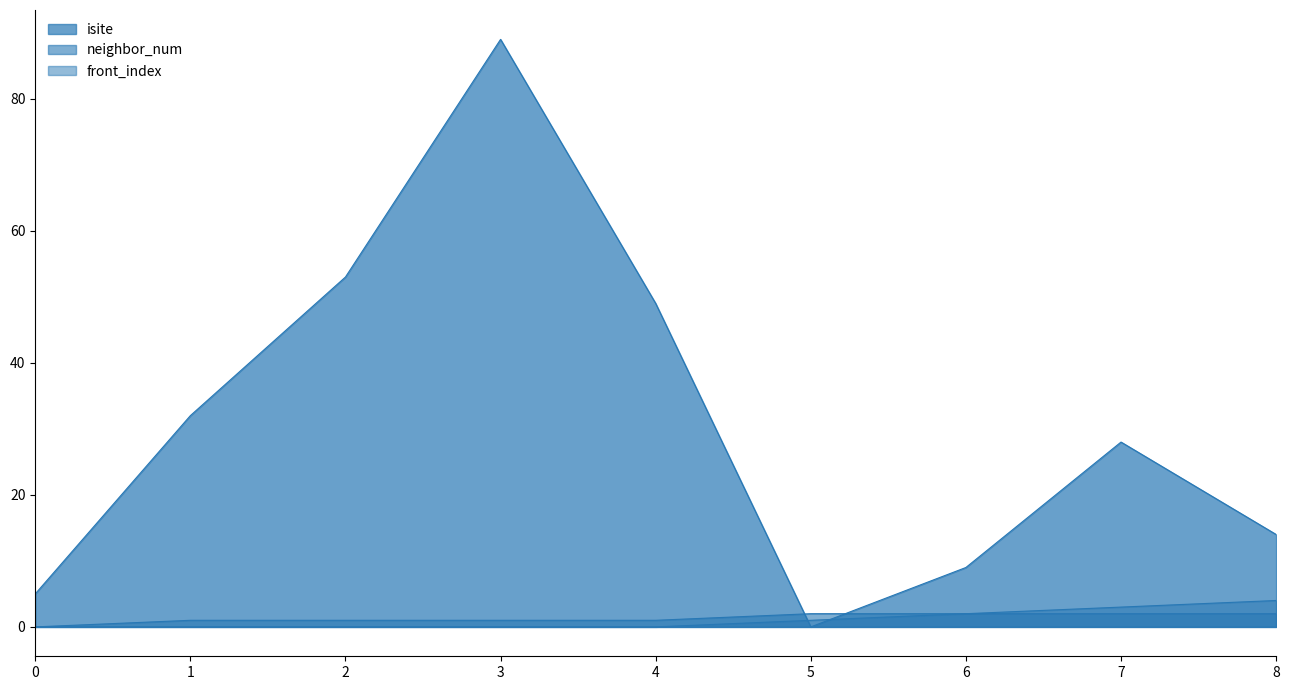

What is the value of the neighbor_num point at the 2nd from the left?

1